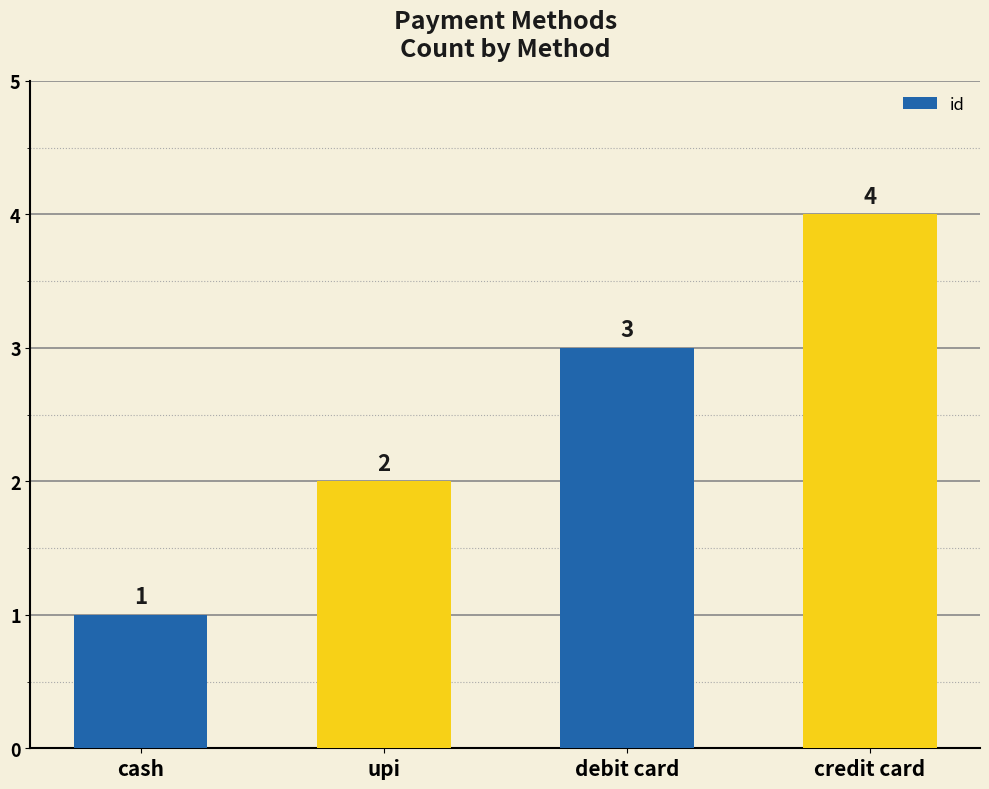

What is the change in value from upi to credit card?

+2